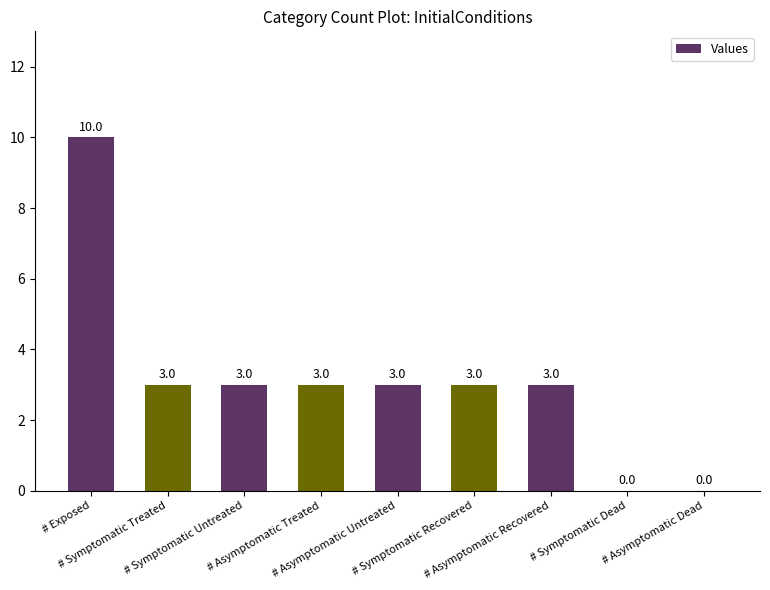

What is the change in value from # Exposed to # Asymptomatic Treated?

-7